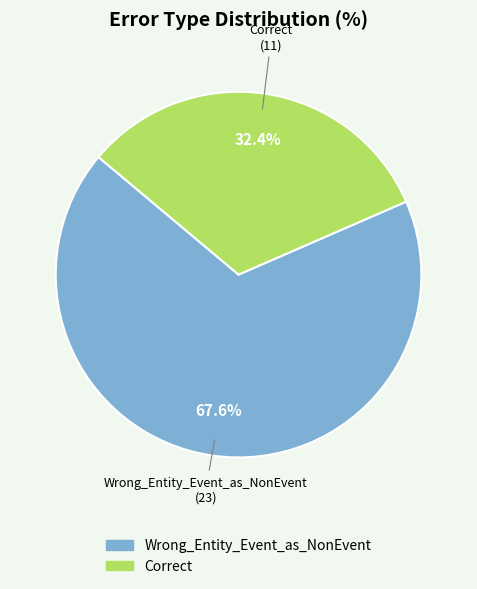

Which has a higher value, Wrong_Entity_Event_as_NonEvent or Correct?

Wrong_Entity_Event_as_NonEvent